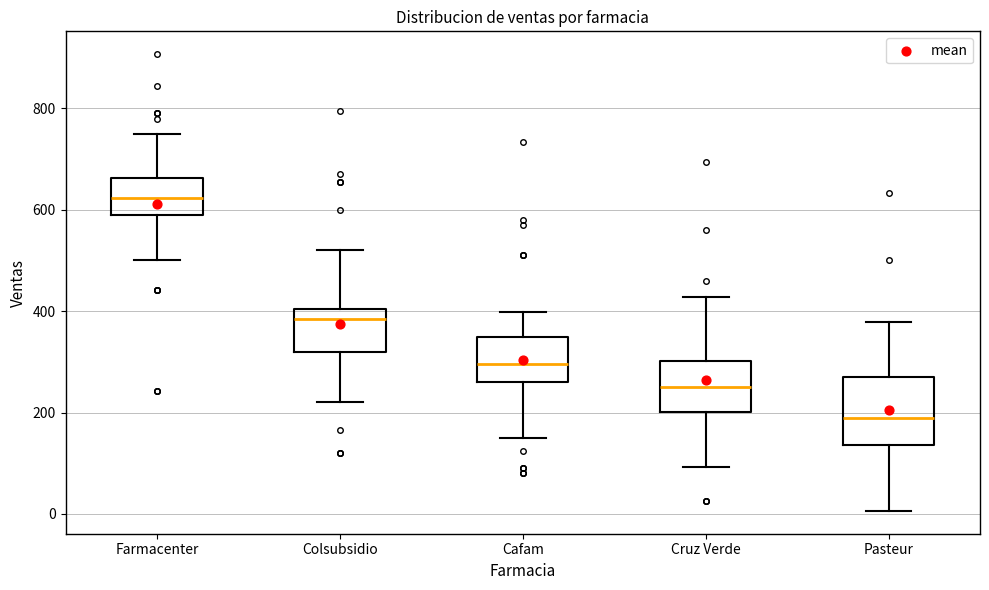

Reading left to right, read every box against the y-axis: the position of its median line, the range the box covers, and the ends of its whiskers. The values are not printed on the chart, so give them approximately, as read against the axis.

Farmacenter: median 620, box 600 to 660, whiskers 500 to 760
Colsubsidio: median 380, box 320 to 400, whiskers 220 to 520
Cafam: median 300, box 260 to 360, whiskers 160 to 400
Cruz Verde: median 260, box 200 to 300, whiskers 100 to 420
Pasteur: median 200, box 140 to 280, whiskers 0 to 380